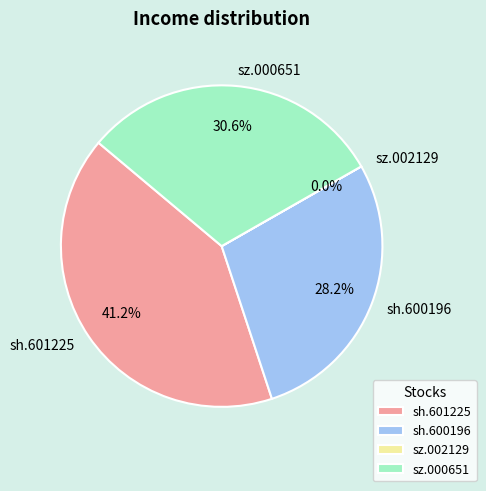

To the nearest percent, what is the average slice percentage?

25%